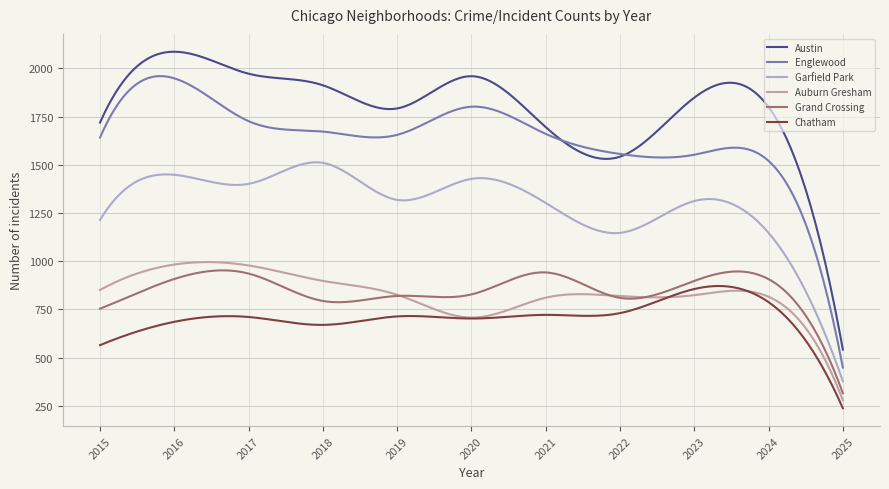

Which series has the widest spread of values?

Austin